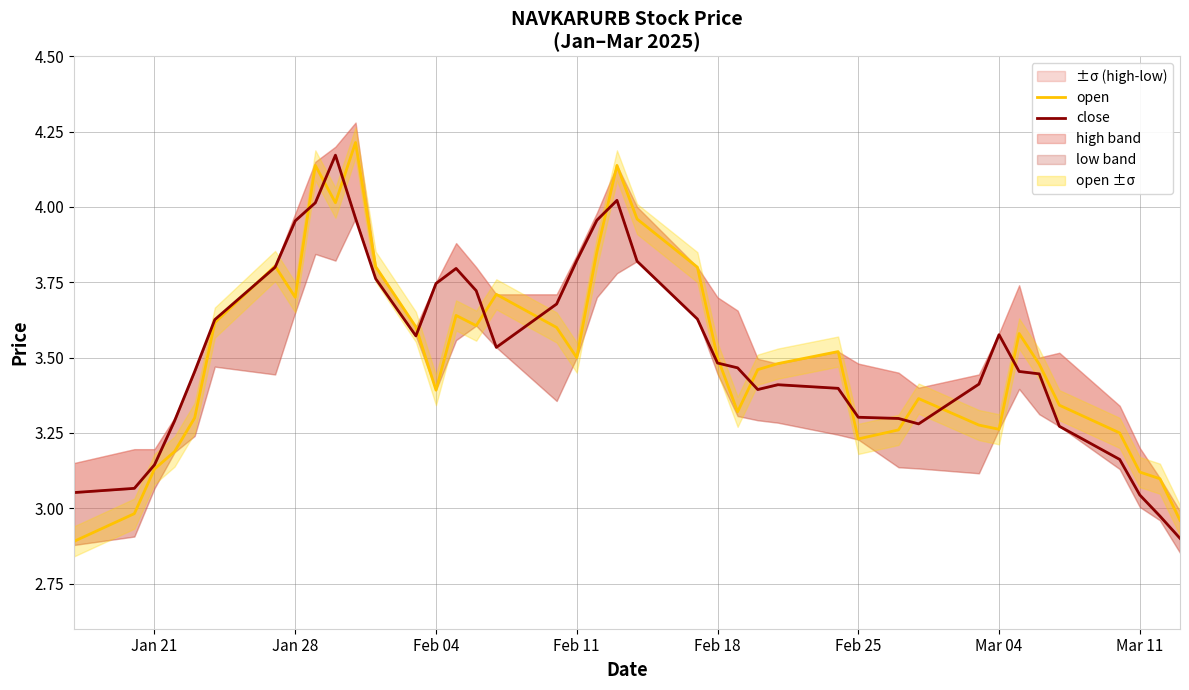

True or false: close and open intersect in this chart.

True